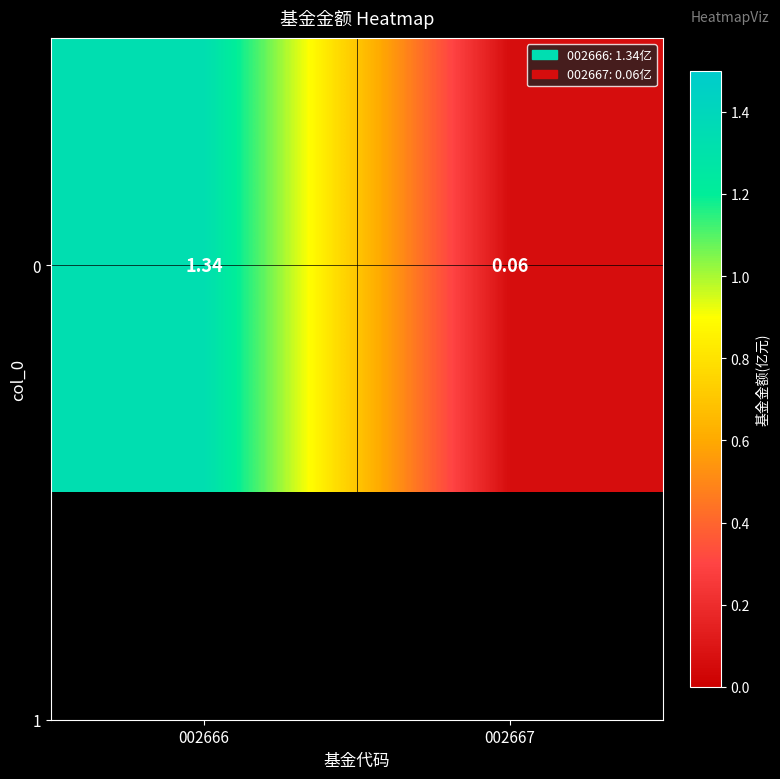

The value at 002666 is 1.8. True or false?

False